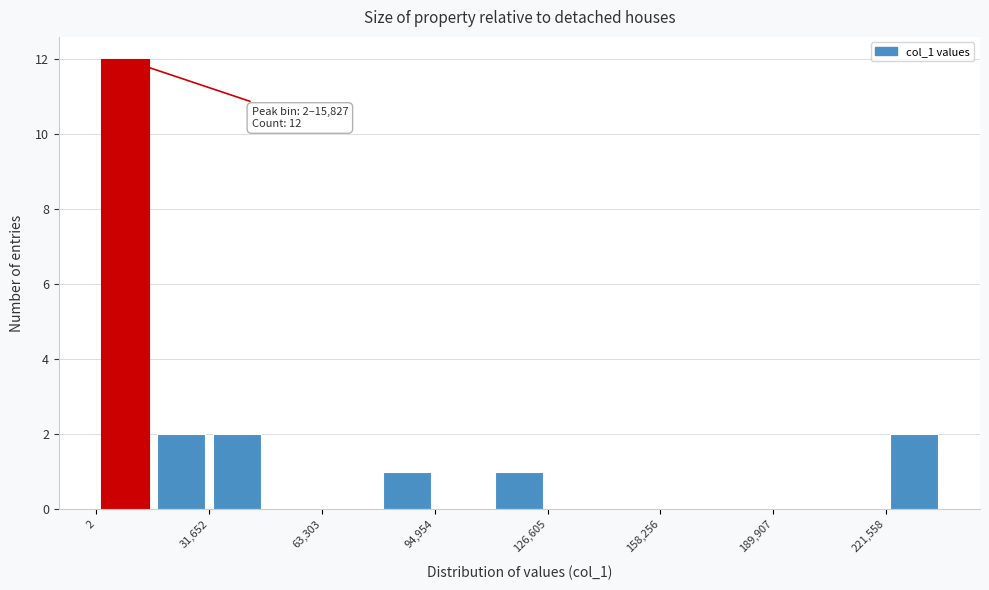

Read against the x-axis, roughly where is the centre of the tallest bar?

10000